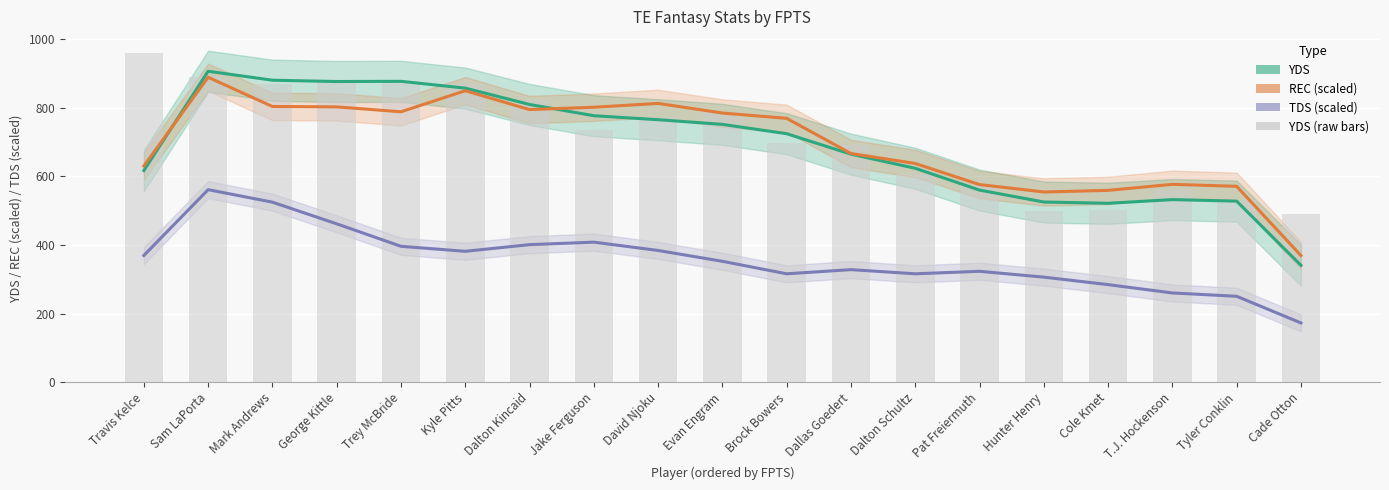

List the labels in order of TDS (scaled) value, smallest first.

Cade Otton, Tyler Conklin, T.J. Hockenson, Cole Kmet, Hunter Henry, Brock Bowers, Dalton Schultz, Pat Freiermuth, Dallas Goedert, Evan Engram, Travis Kelce, Kyle Pitts, David Njoku, Trey McBride, Dalton Kincaid, Jake Ferguson, George Kittle, Mark Andrews, Sam LaPorta